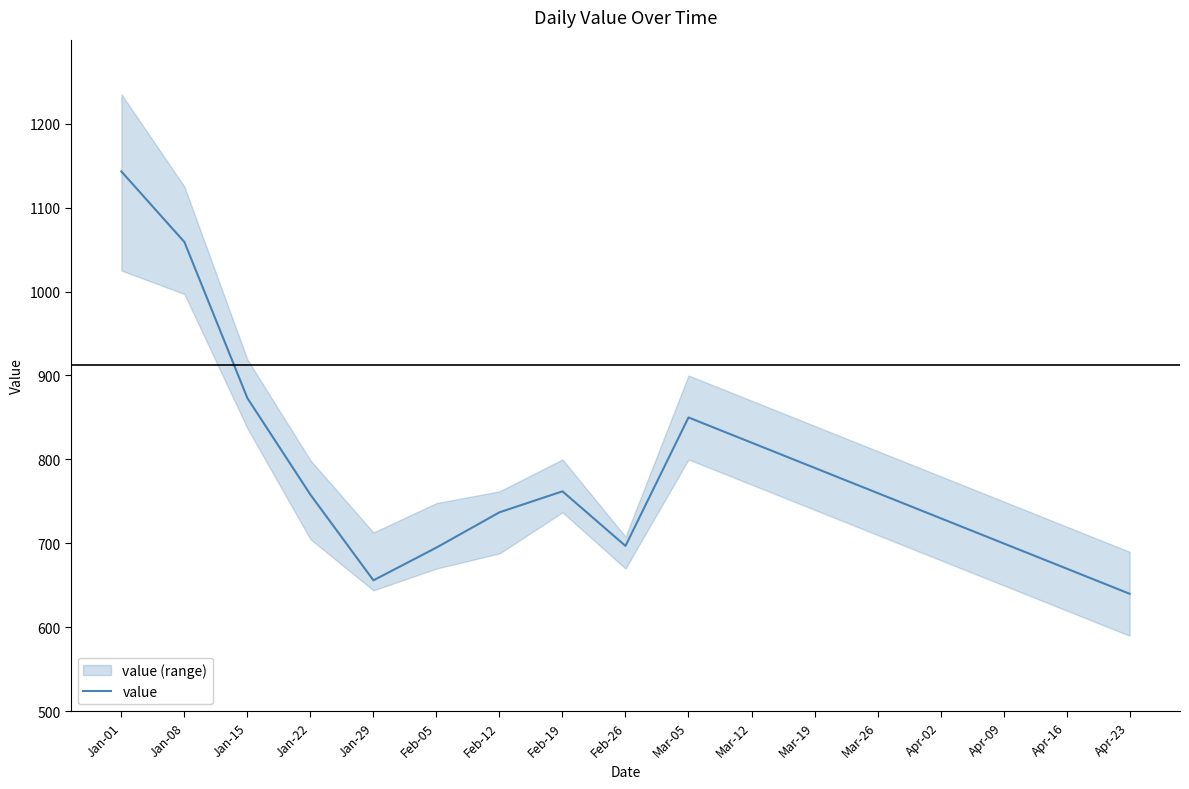

How many categories are shown in the chart?

17